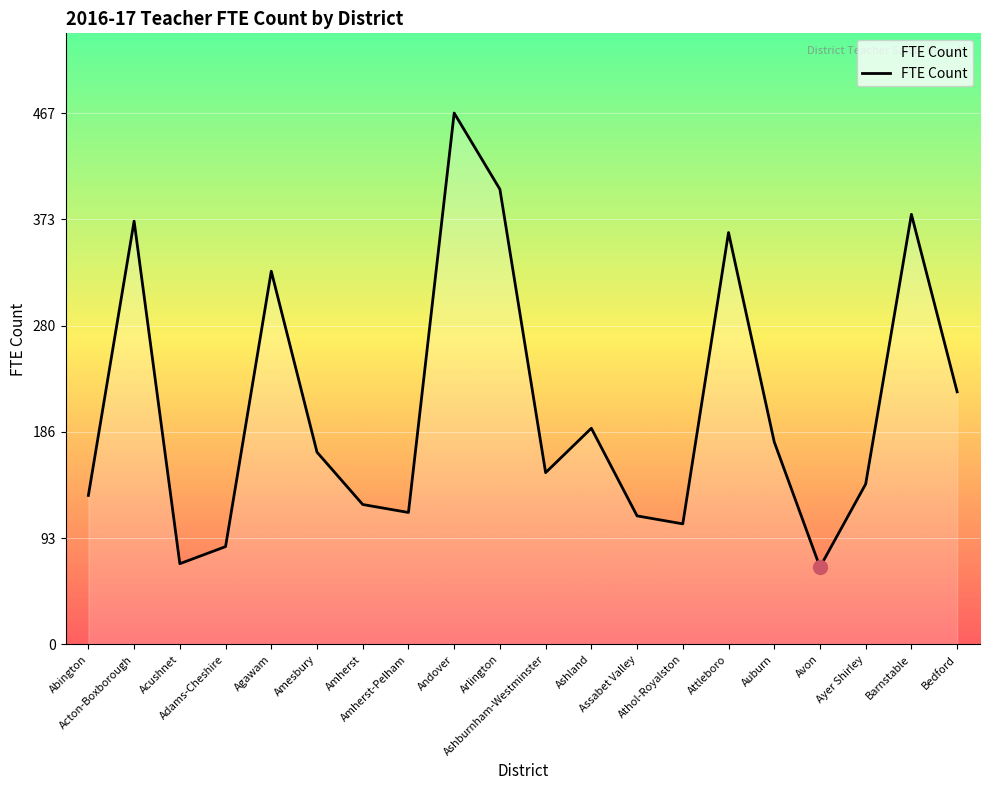

Read the value at Amherst-Pelham.

116